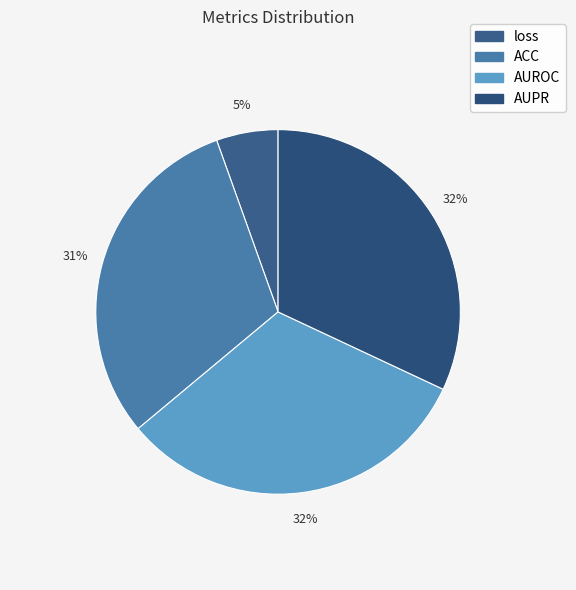

Between ACC and loss, which is larger?

ACC